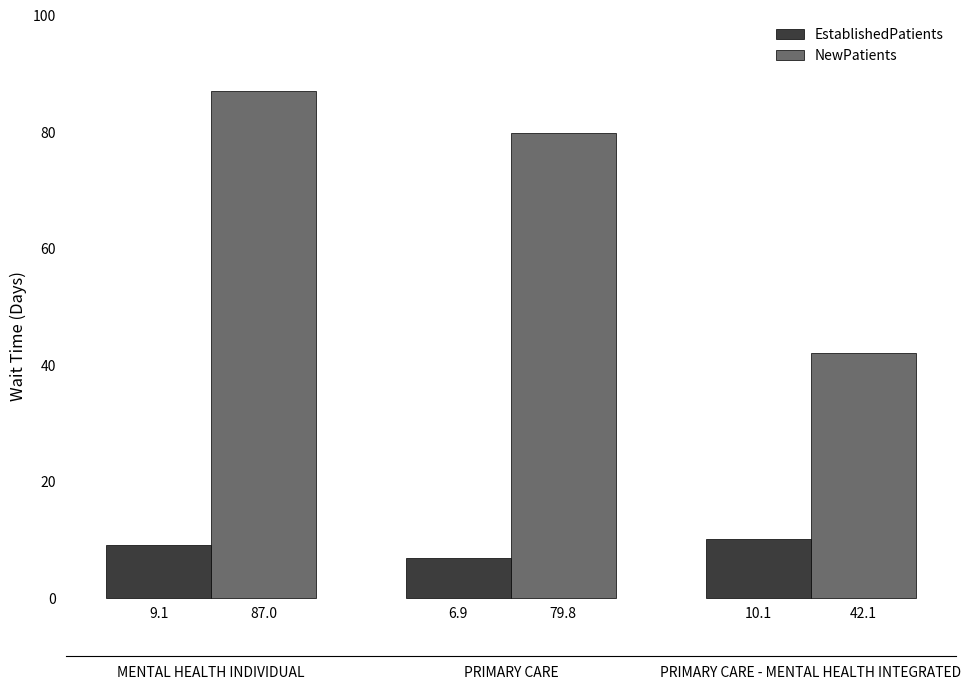

What is the value of the NewPatients bar at the 1st from the left?

87.0